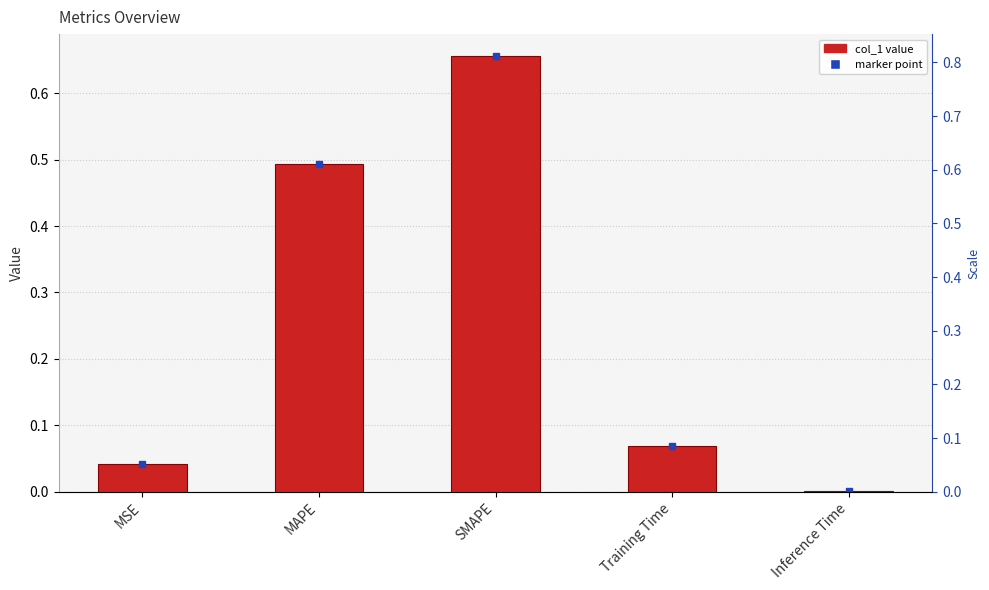

Reading left to right, transcribe all the data shown in this chart.

MSE=0.0	MAPE=0.5	SMAPE=0.7	Training Time=0.1	Inference Time=0.0